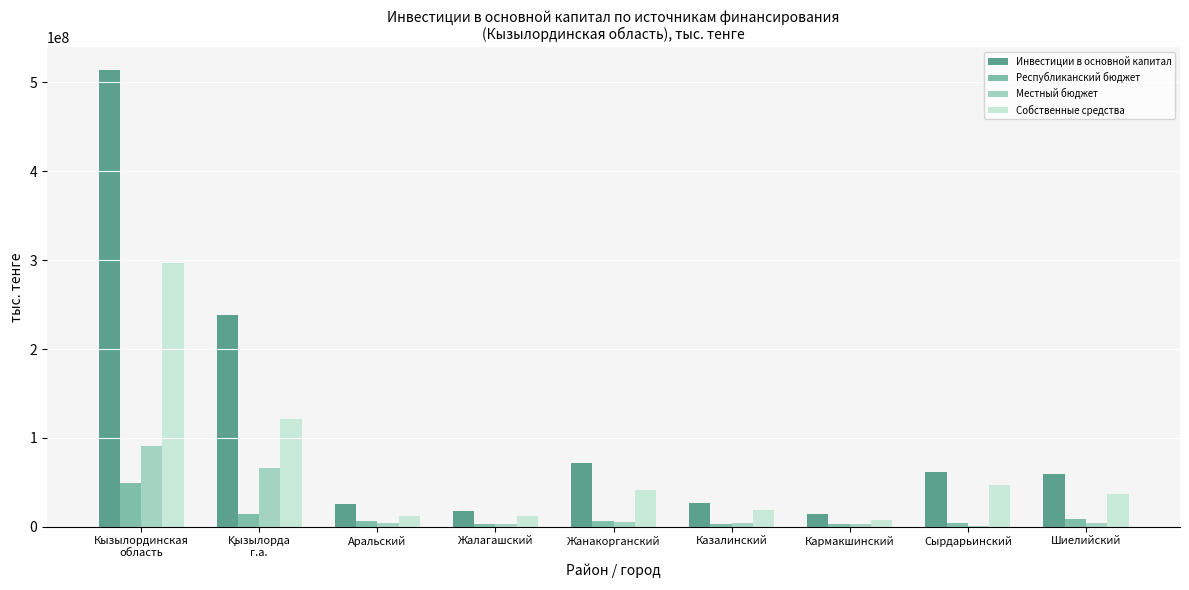

The Республиканский бюджет series shows 4026547 at Сырдарьинский. True or false?

True